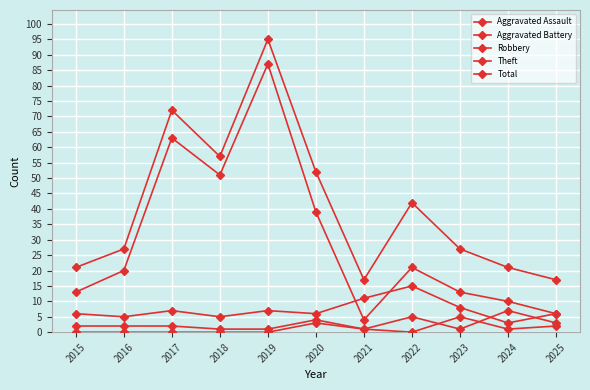

How many series are shown in this chart?

5